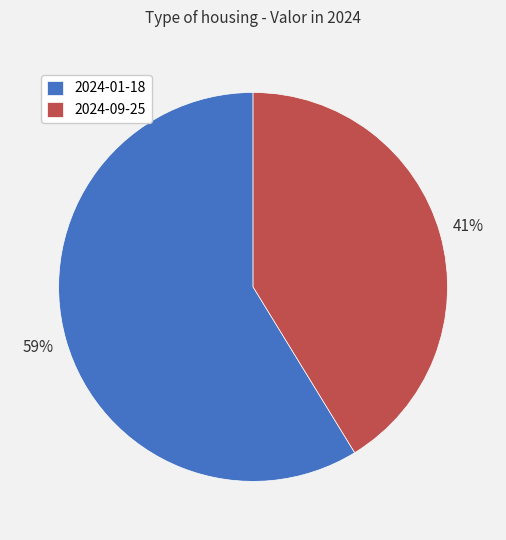

What is the smallest slice in the pie chart?

2024-09-25